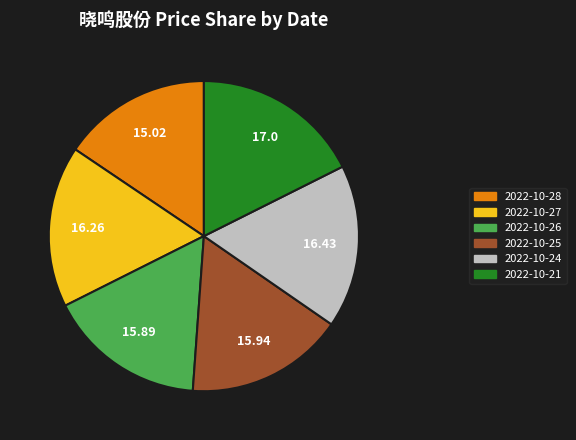

Does any single category account for the majority?

No